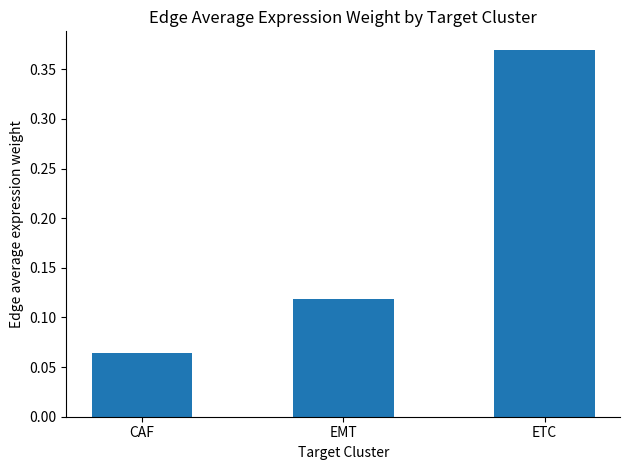

What is the label of the 1st bar from the left?

CAF